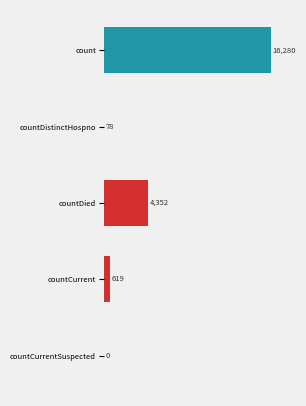

How many series are shown in this chart?

1